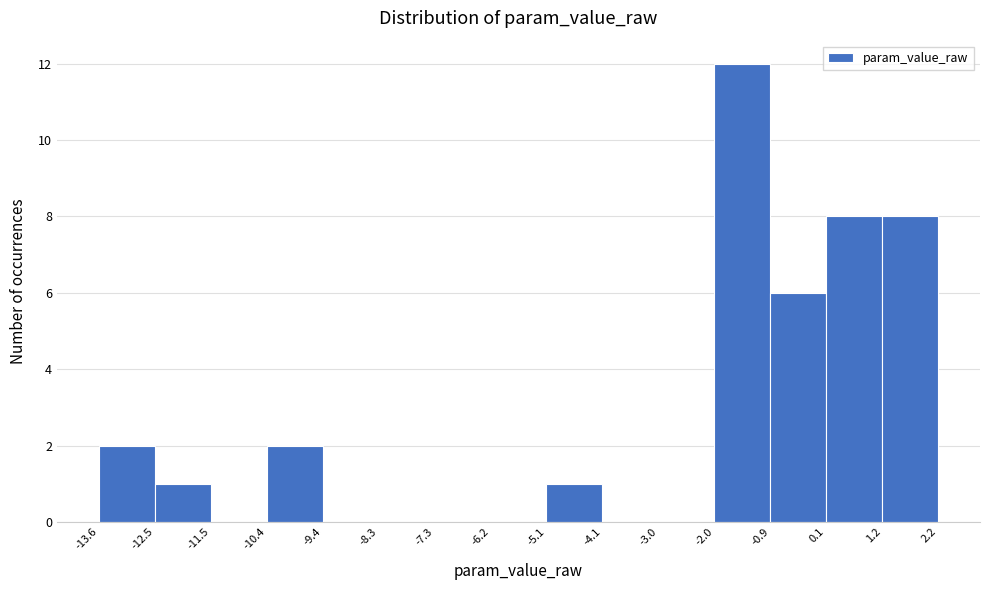

Over which range of the x-axis is the bar tallest?

-2.0 to -0.9